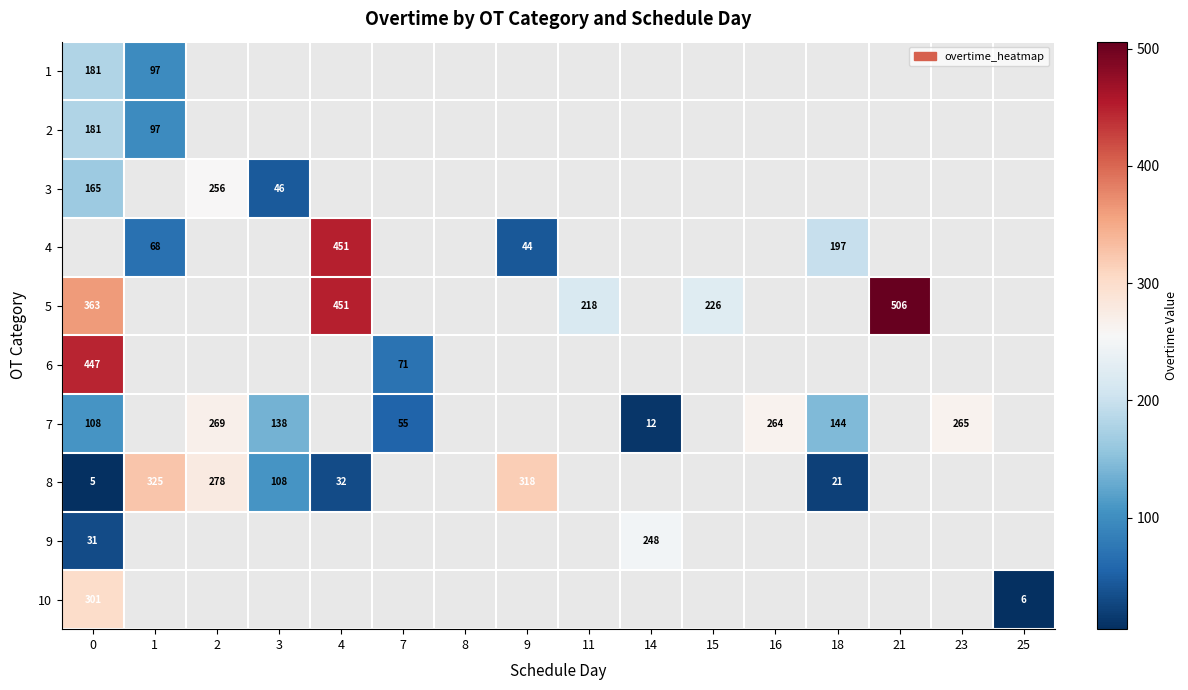

Is it true that 9 equals 18 at 0?

False